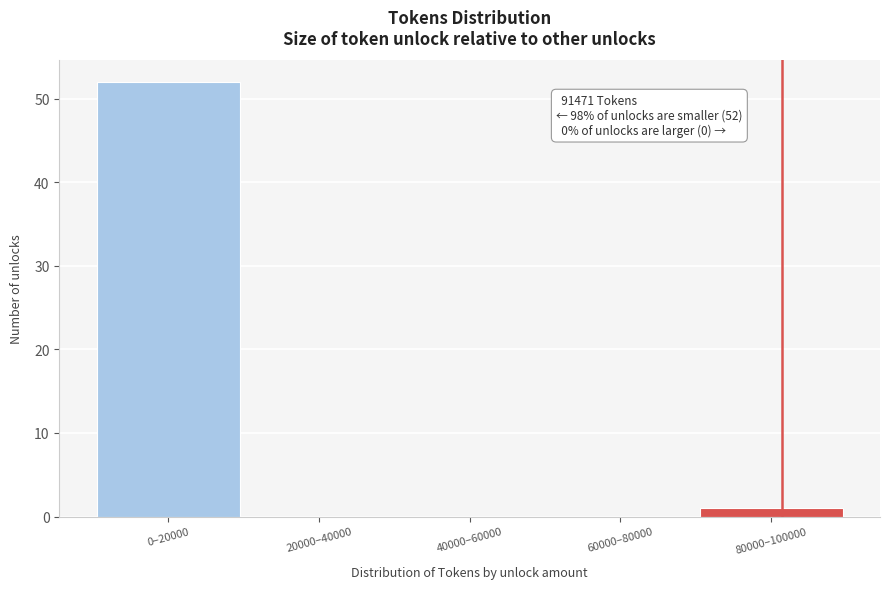

Reading left to right, list all the values displayed in this chart.

0–20000=52	20000–40000=0	40000–60000=0	60000–80000=0	80000–100000=1